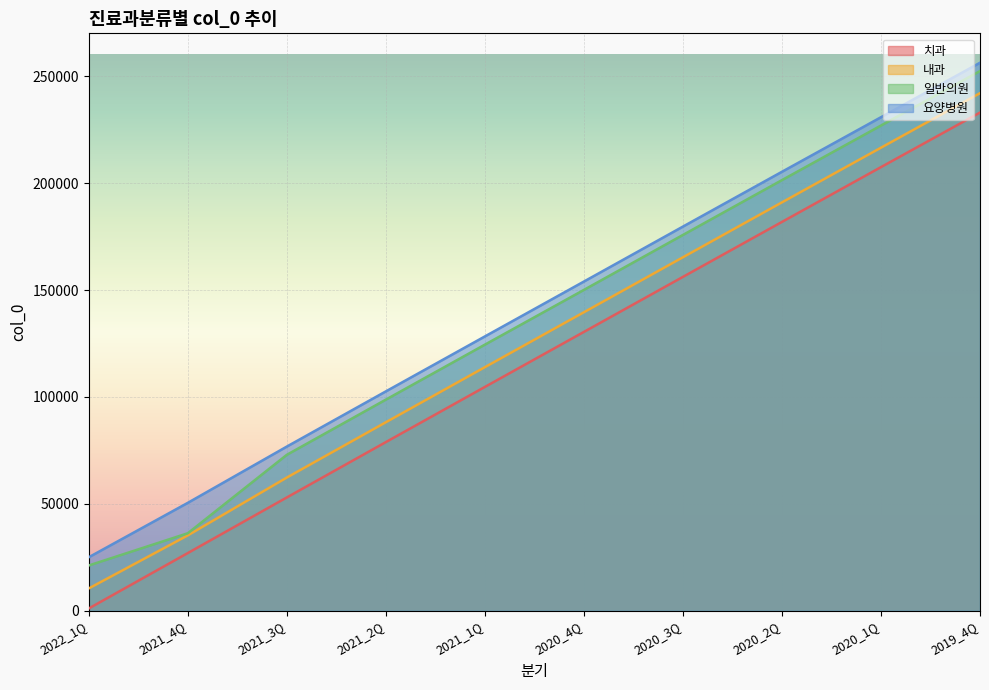

Which has a higher value, 2022_1Q or 2021_1Q?

2021_1Q